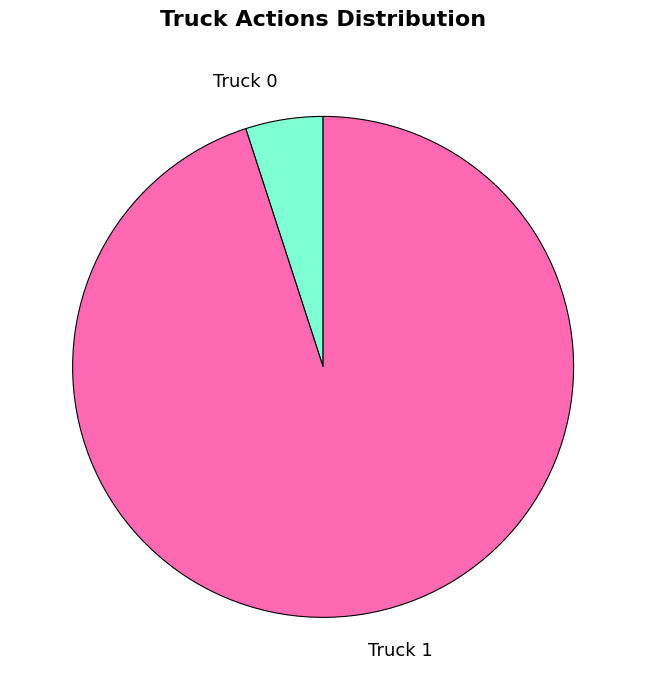

Combined, do Truck 1 and Truck 0 account for over 50%?

Yes